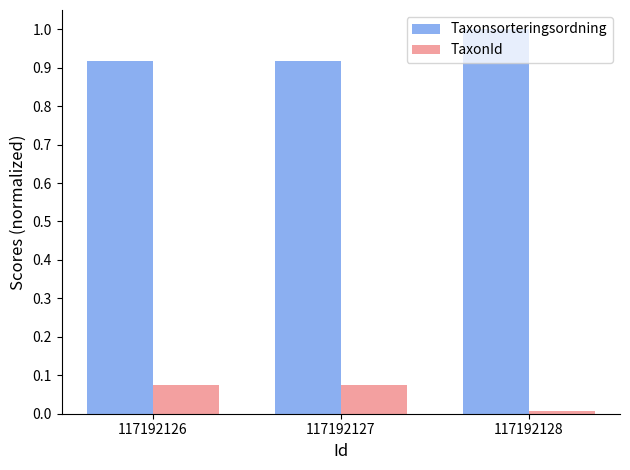

Which category has the lowest value across all series?

117192128